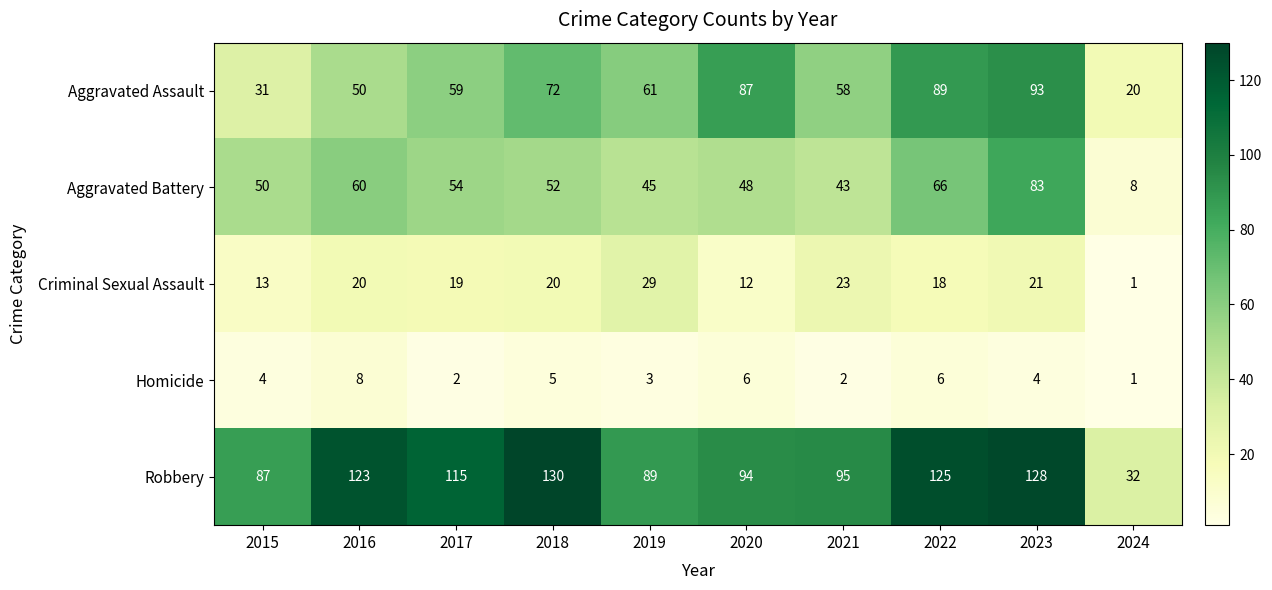

Count the number of categories in the chart.

10